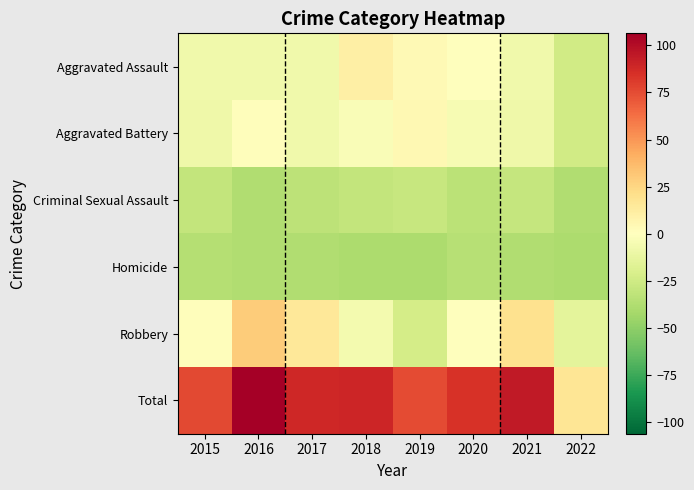

Which series has the largest range (max minus min)?

Total